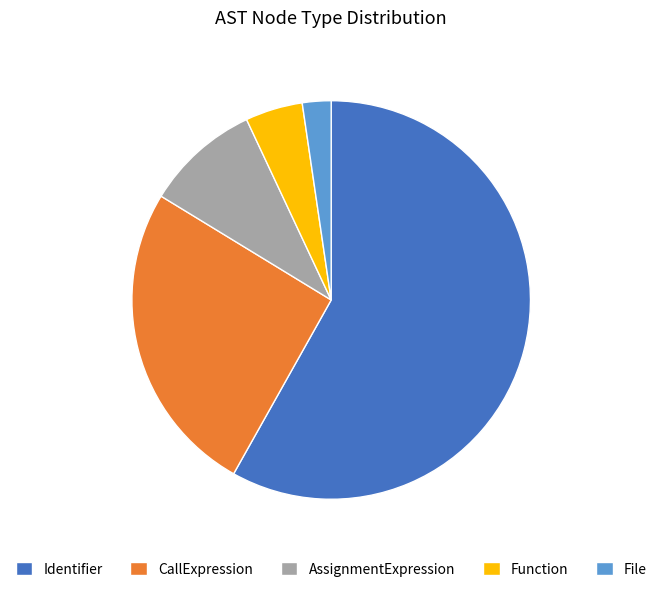

Do AssignmentExpression and File together represent more than half of the pie?

No